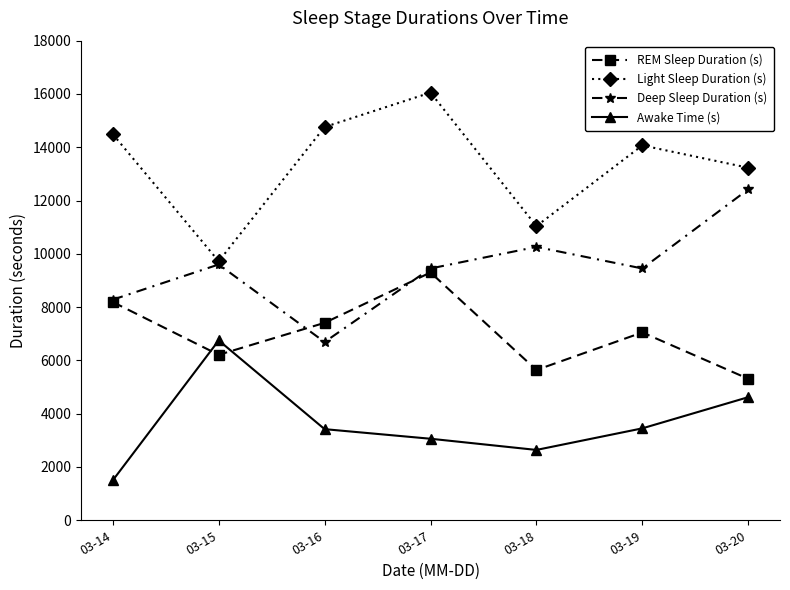

What is the approximate value of Deep Sleep Duration (s) at 03-19?

9450